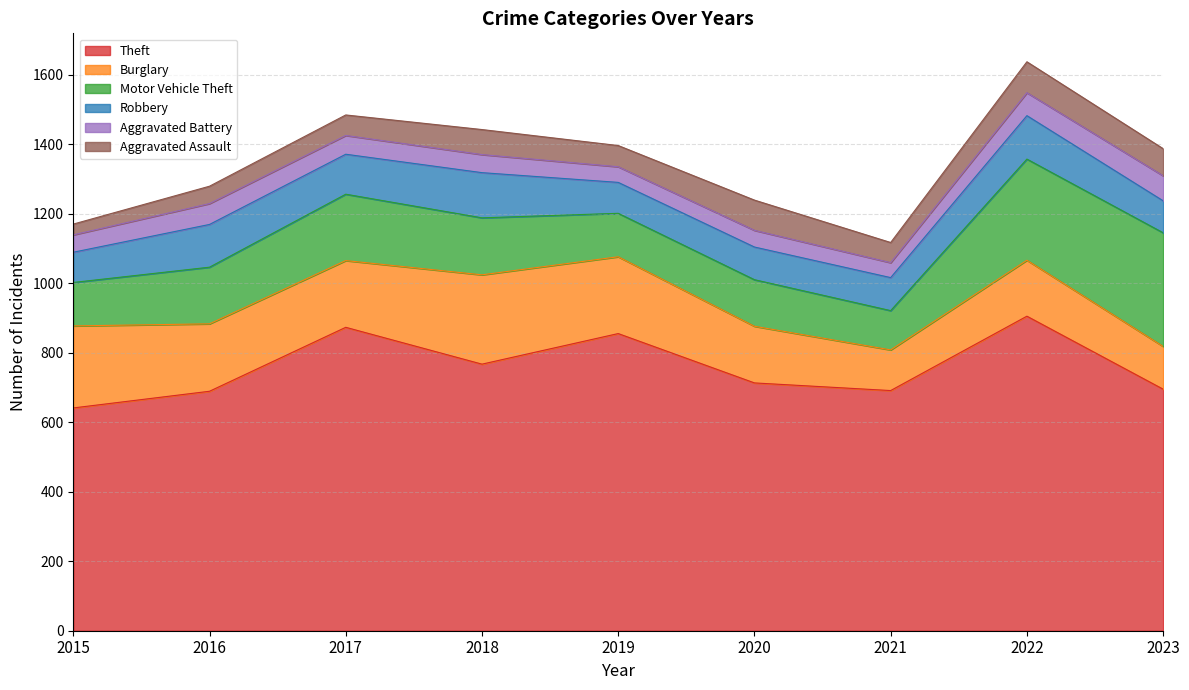

How many categories are shown in the chart?

9